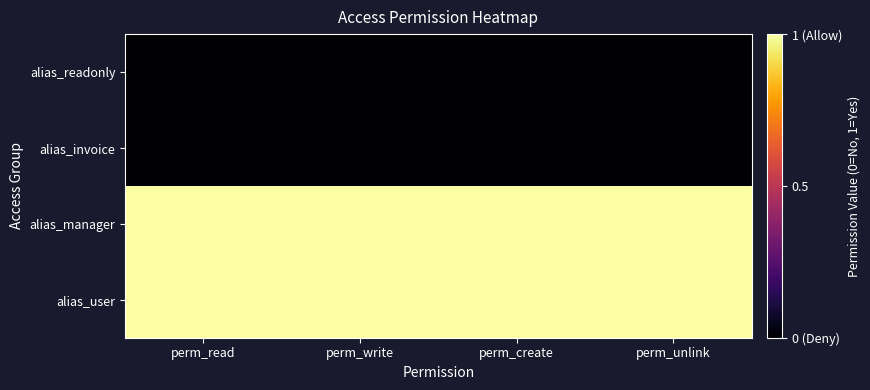

Which series has the widest spread of values?

alias_readonly